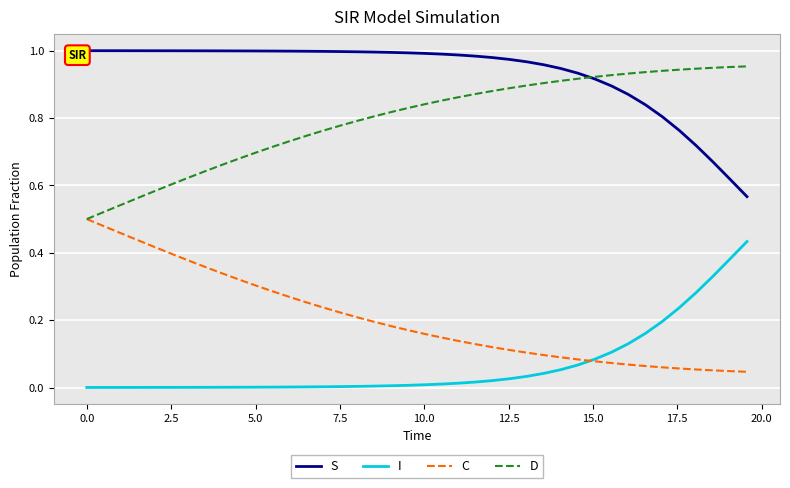

True or false: S and I cross at least once.

False